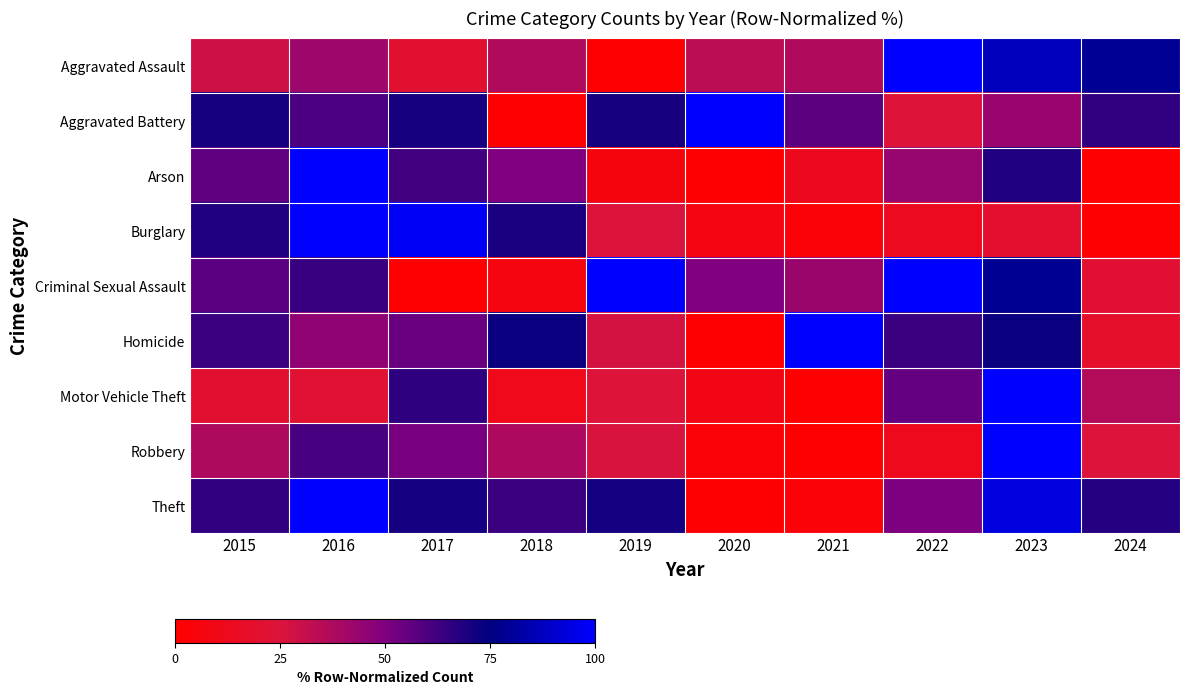

Which has a higher value, 2017 or 2019?

2017